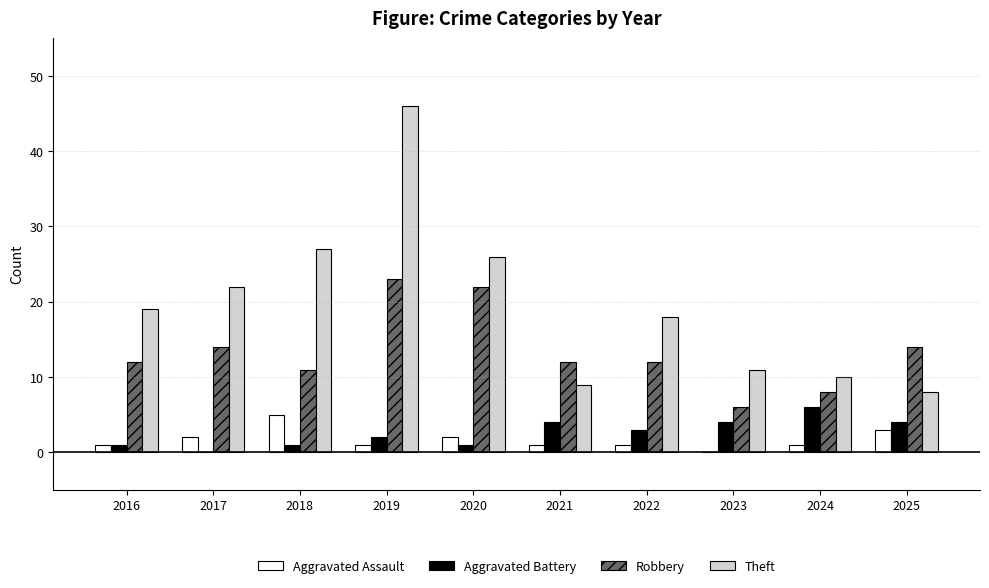

How many groups of bars are there?

10